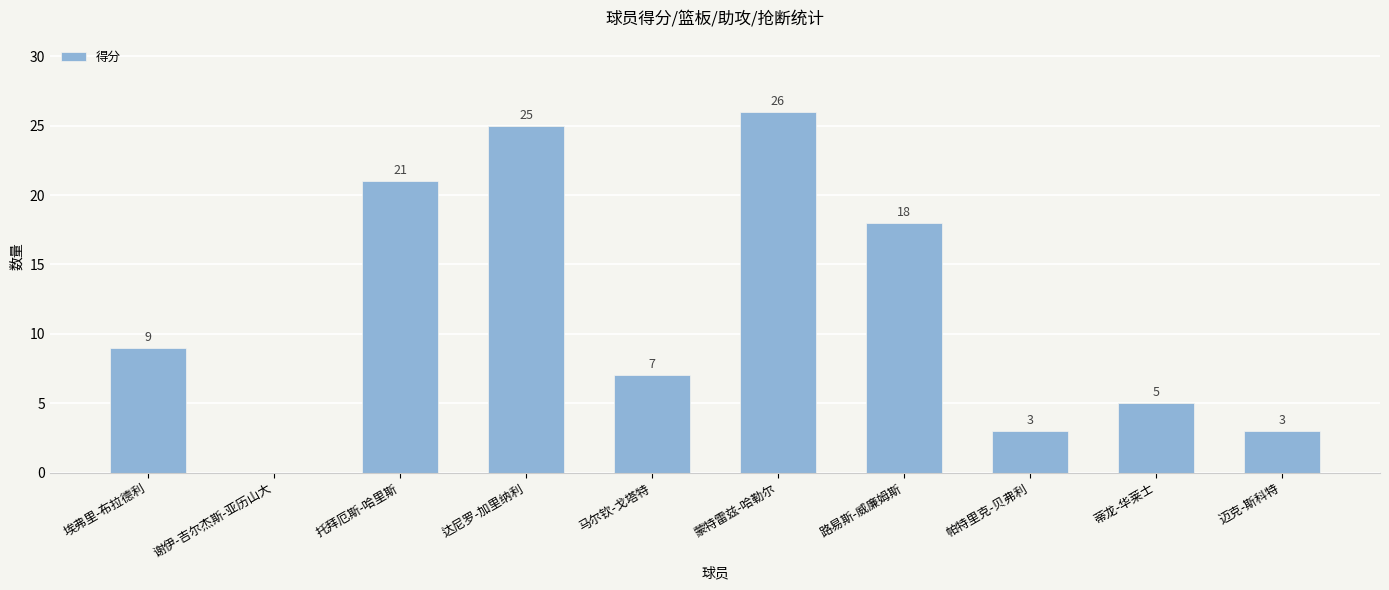

What is the sum of all values?

117